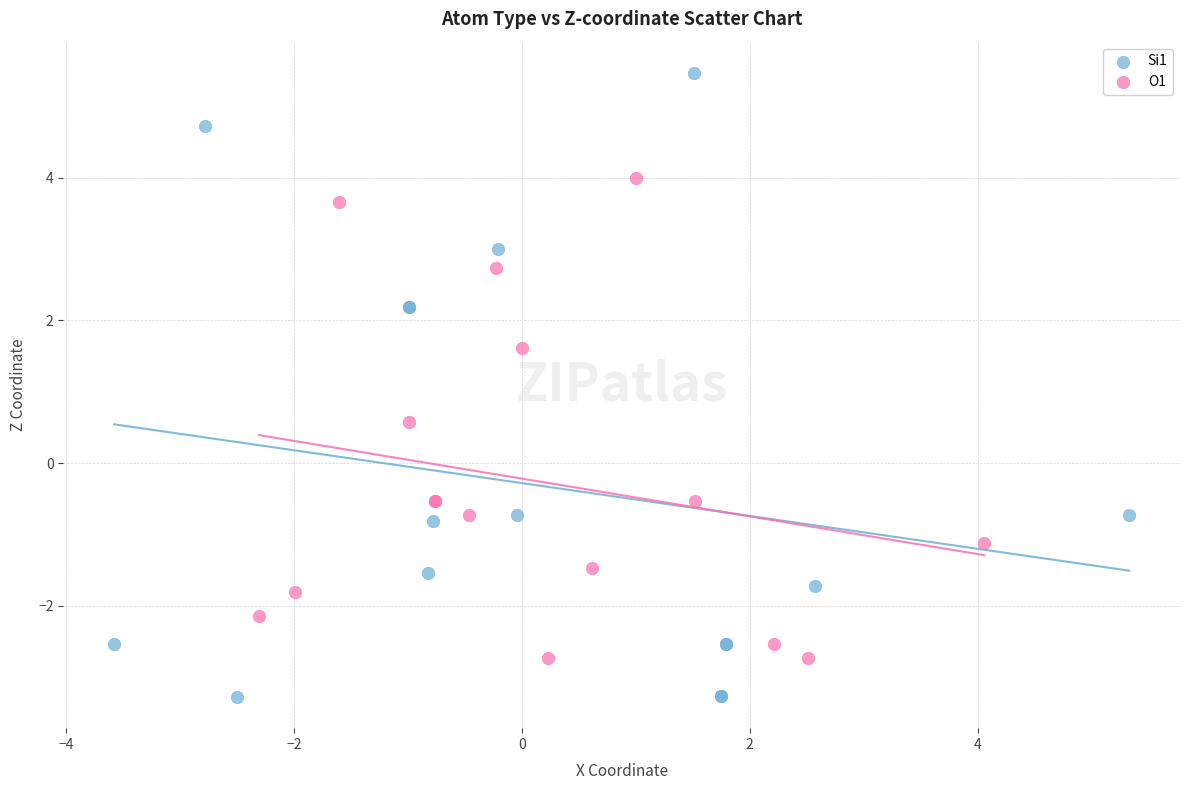

Which series has the largest Y range (max minus min)?

Si1